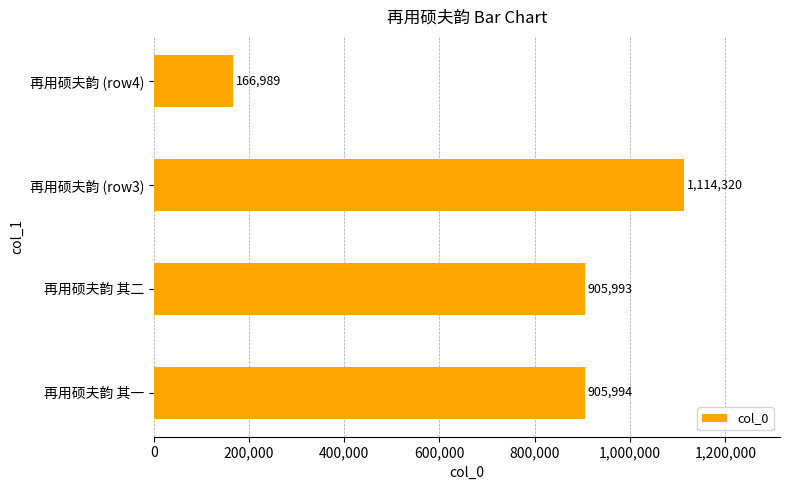

The value at 再用硕夫韵 其二 is 265894. True or false?

False